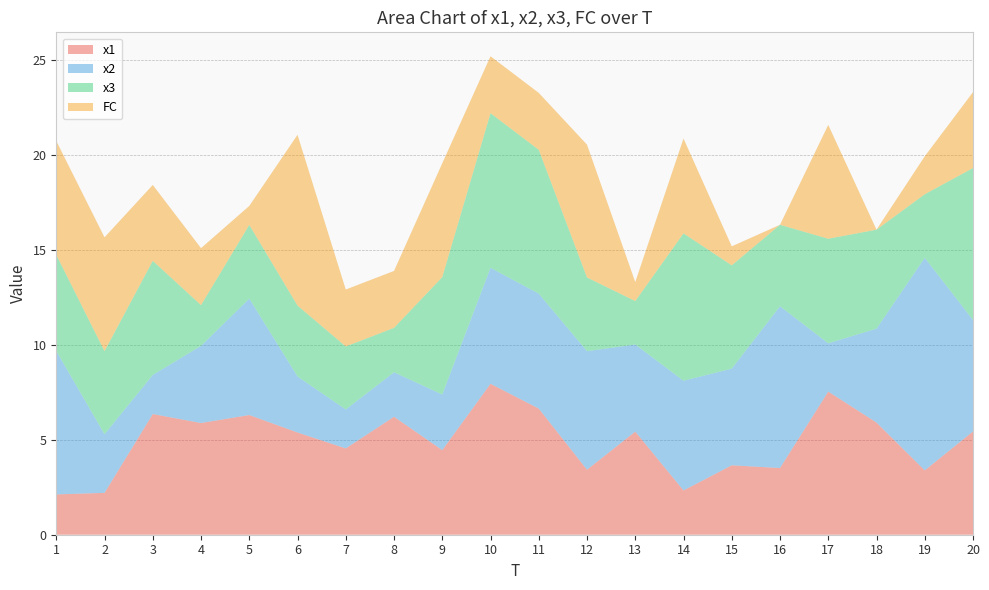

Reading left to right, extract all data points from this chart.

x1: 1=2.1	2=2.2	3=6.4	4=5.9	5=6.3	6=5.4	7=4.5	8=6.2	9=4.5	10=8.0	11=6.6	12=3.4	13=5.4	14=2.3	15=3.7	16=3.5	17=7.5	18=5.9	19=3.4	20=5.4
x2: 1=7.6	2=3.1	3=2.1	4=4.1	5=6.1	6=3.0	7=2.1	8=2.3	9=2.9	10=6.1	11=6.1	12=6.3	13=4.6	14=5.8	15=5.1	16=8.5	17=2.5	18=4.9	19=11.2	20=5.9
x3: 1=5.1	2=4.4	3=6.0	4=2.1	5=3.9	6=3.7	7=3.3	8=2.3	9=6.2	10=8.2	11=7.6	12=3.9	13=2.3	14=7.8	15=5.4	16=4.3	17=5.5	18=5.2	19=3.3	20=8.0
FC: 1=6.0	2=6.0	3=4.0	4=3.0	5=1.0	6=9.0	7=3.0	8=3.0	9=6.0	10=3.0	11=3.0	12=7.0	13=1.0	14=5.0	15=1.0	16=0.0	17=6.0	18=0.0	19=2.0	20=4.0